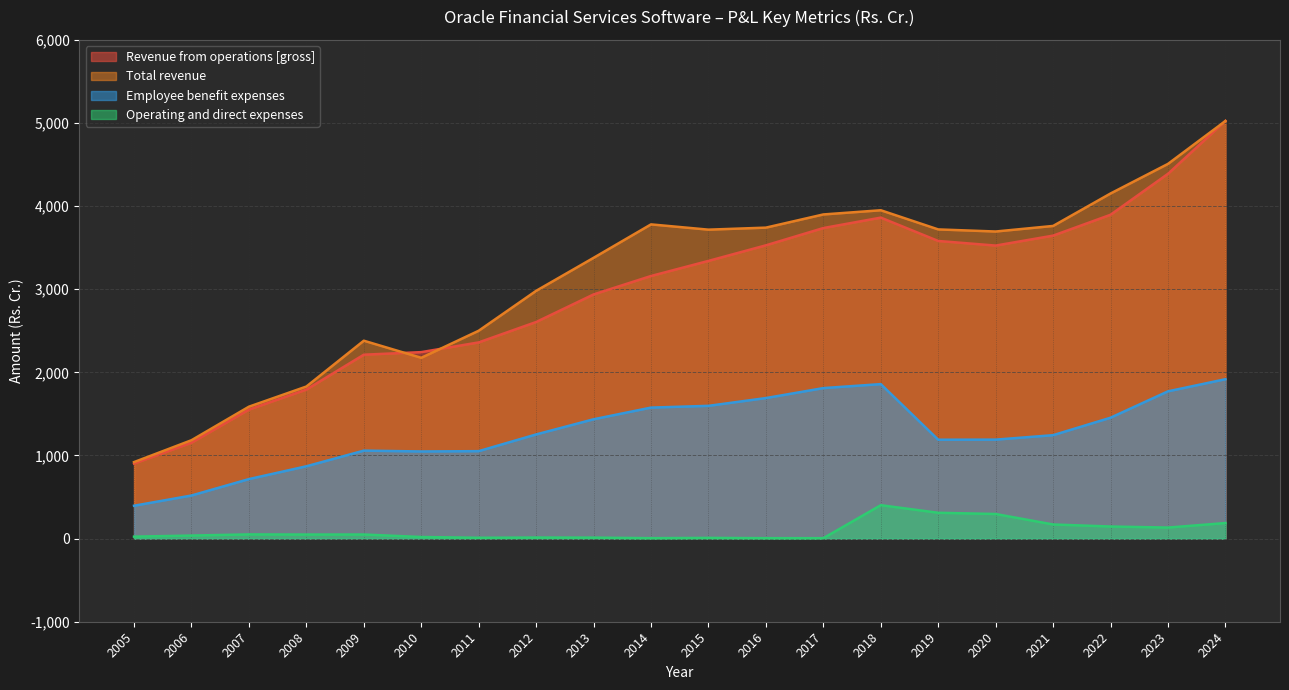

List the series in order of their peak value, highest first.

Revenue from operations [gross], Total revenue, Employee benefit expenses, Operating and direct expenses